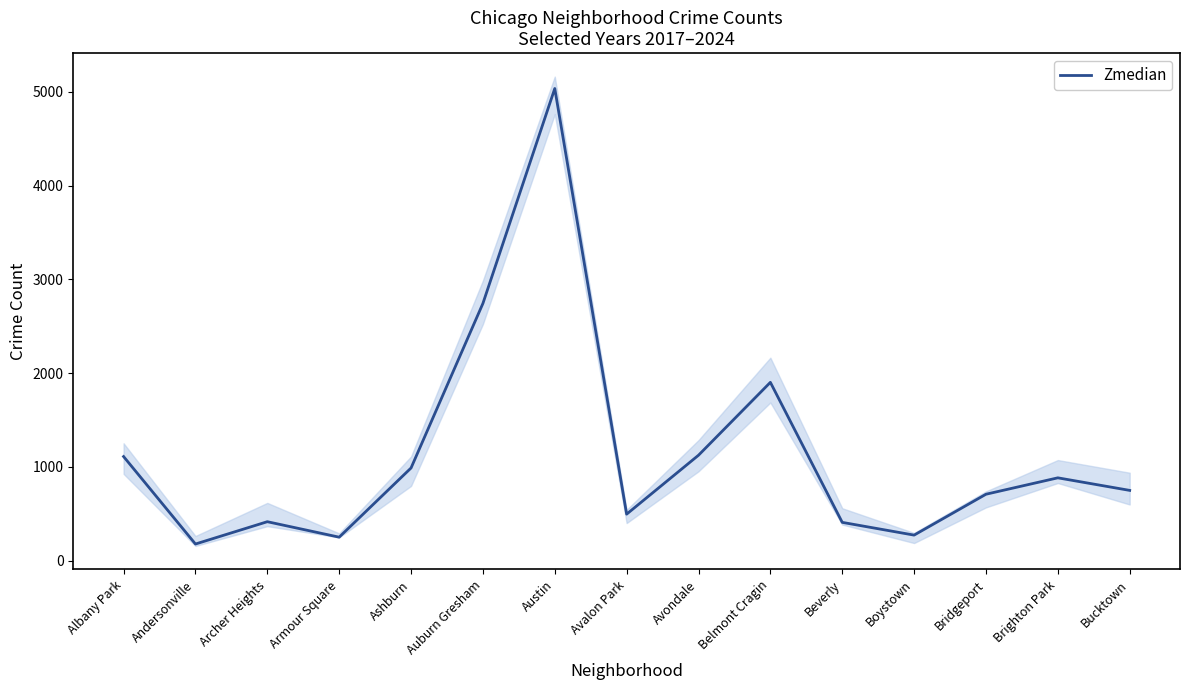

How many lines are shown in the chart?

1